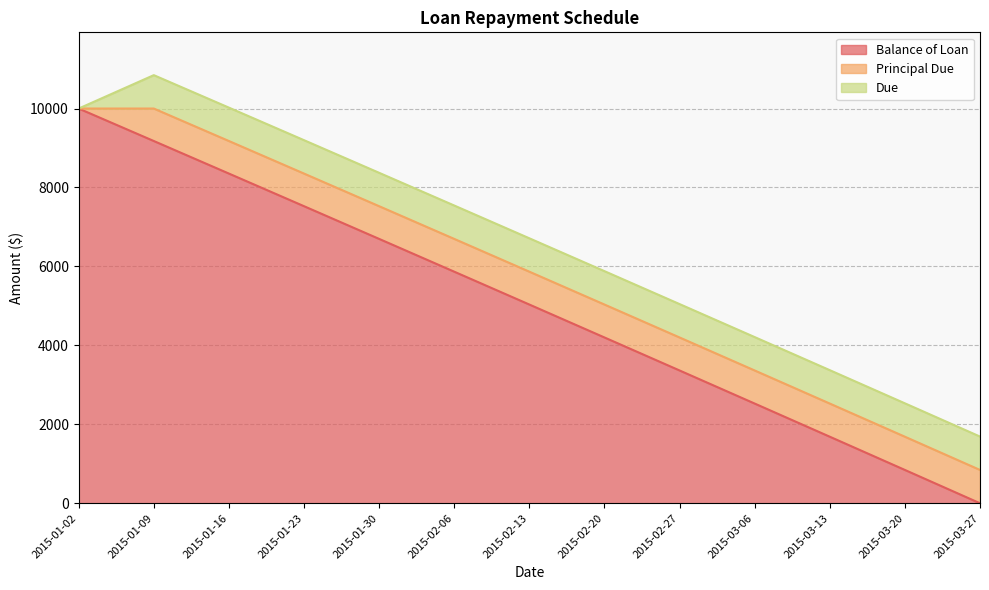

Reading left to right, extract all data points from this chart.

Balance of Loan: 10000.0	9177.2	8352.5	7525.9	6697.3	5866.9	5034.6	4200.3	3364.1	2526.0	1685.9	843.9	0.0
Principal Due: 0.0	822.8	824.7	826.6	828.5	830.4	832.4	834.3	836.2	838.1	840.1	842.0	843.9
Due: 0.0	845.9	845.9	845.9	845.9	845.9	845.9	845.9	845.9	845.9	845.9	845.9	845.9